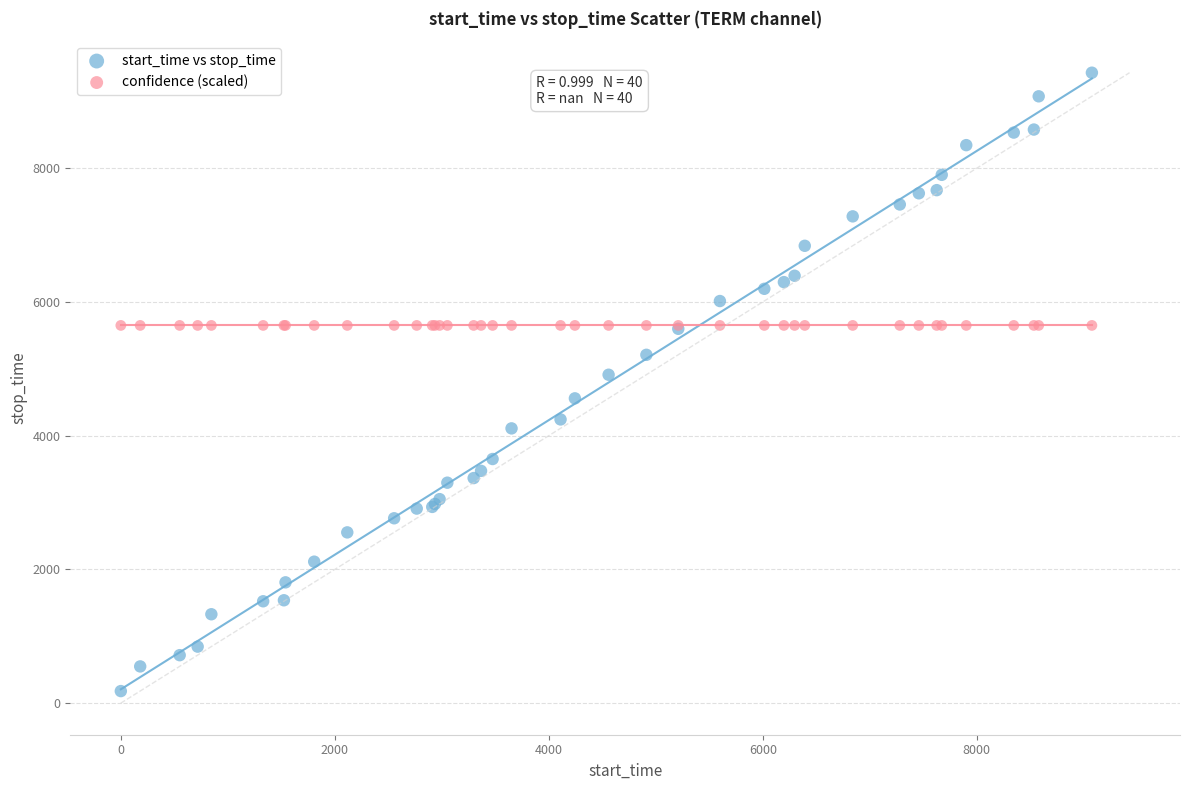

Which series contains the highest Y value?

start_time vs stop_time